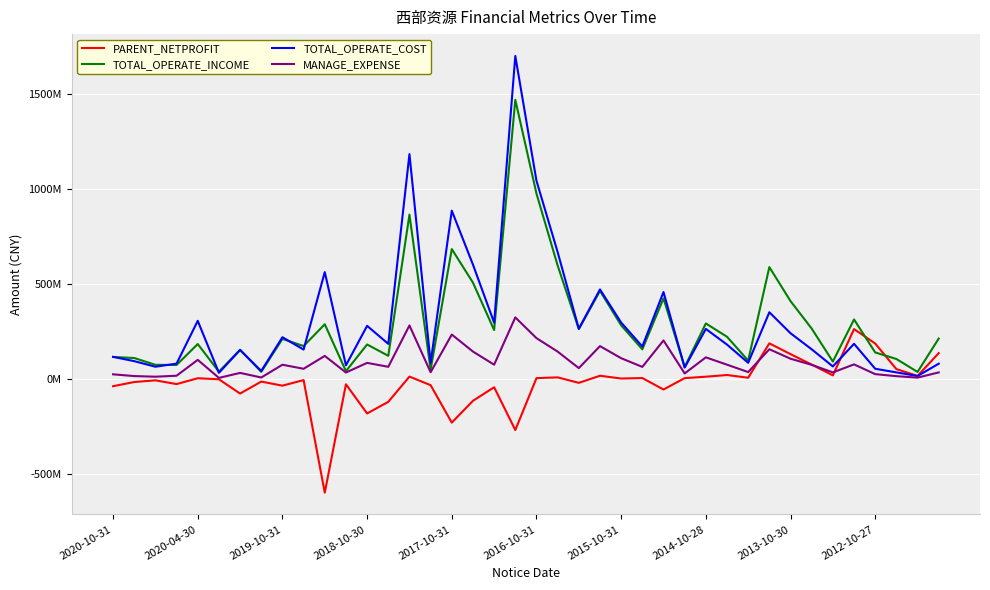

What are all the series names shown in the legend?

PARENT_NETPROFIT, TOTAL_OPERATE_INCOME, TOTAL_OPERATE_COST, MANAGE_EXPENSE